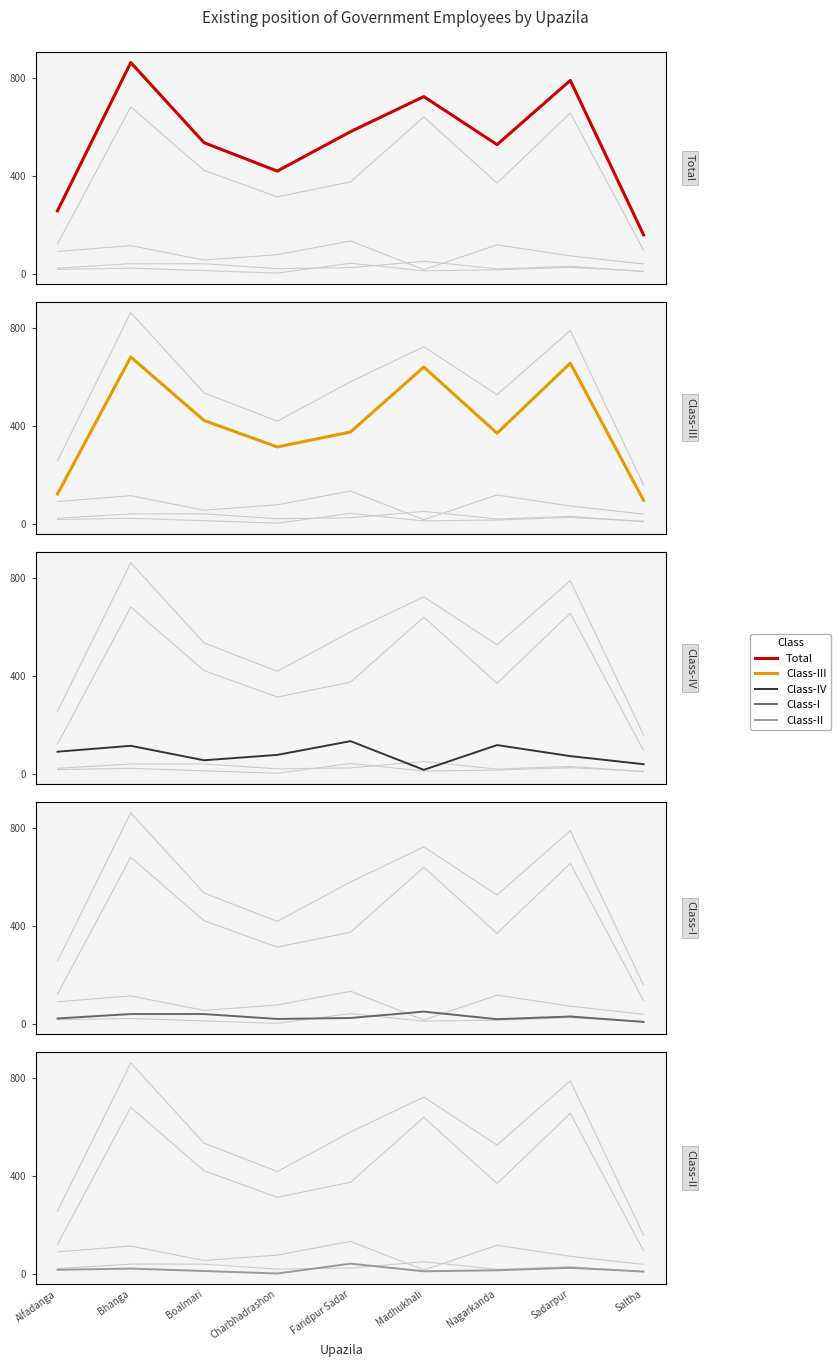

Which label corresponds to the largest value in the chart?

Bhanga